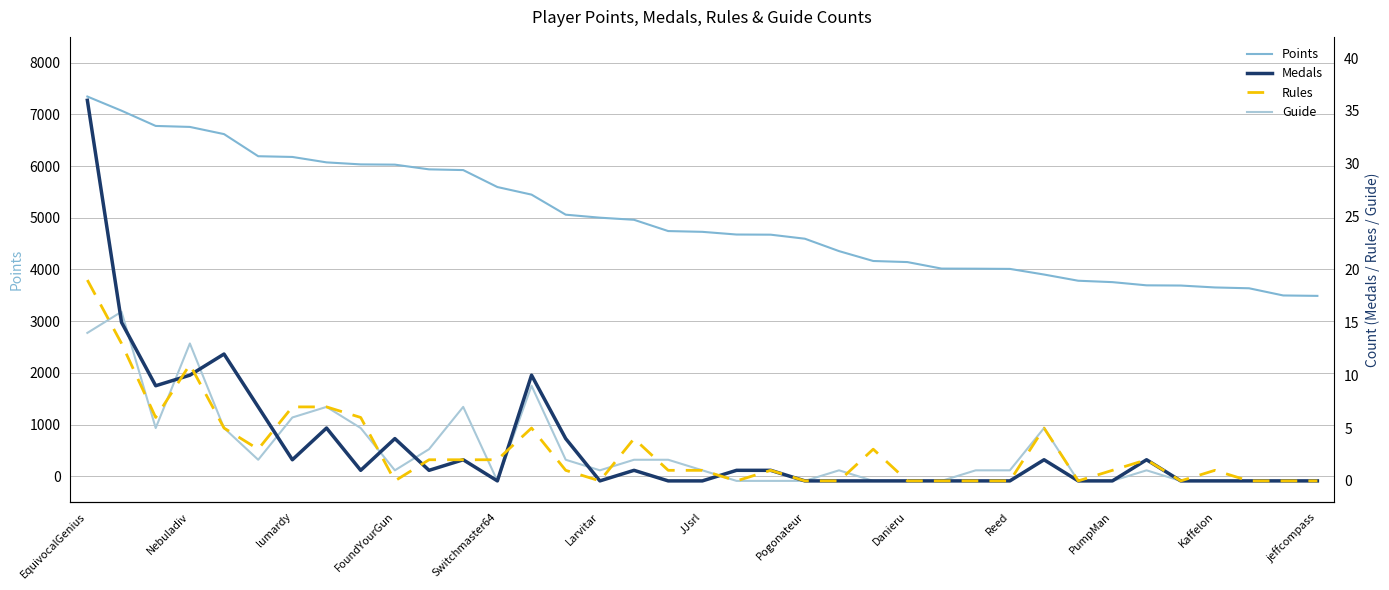

Which series ends up on top after the final intersection of Rules and Guide?

Rules